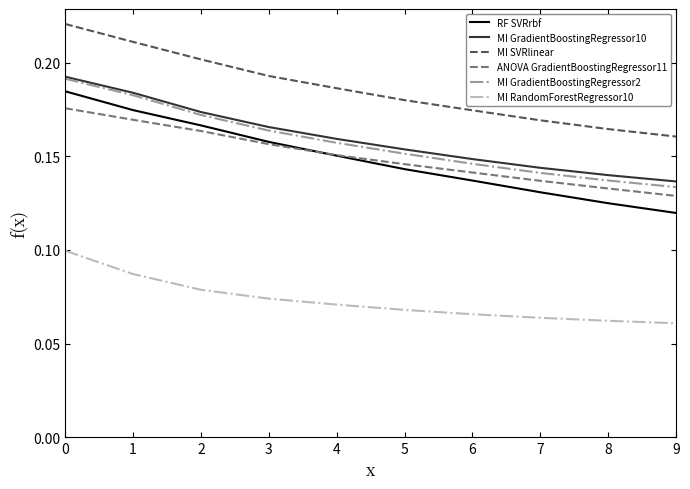

Which series has the largest range (max minus min)?

RF SVRrbf